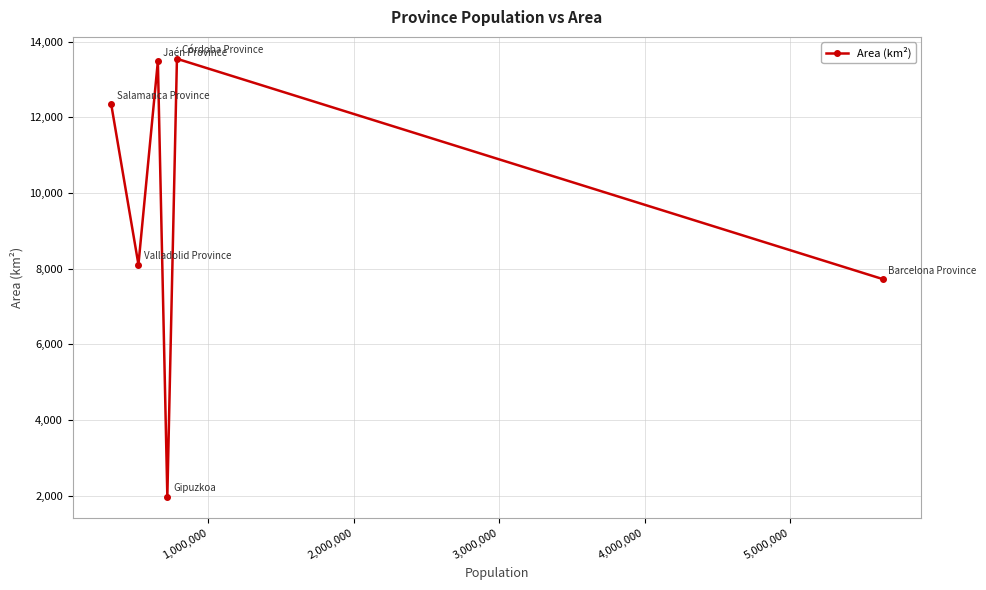

What is the smallest value displayed?

1980.0